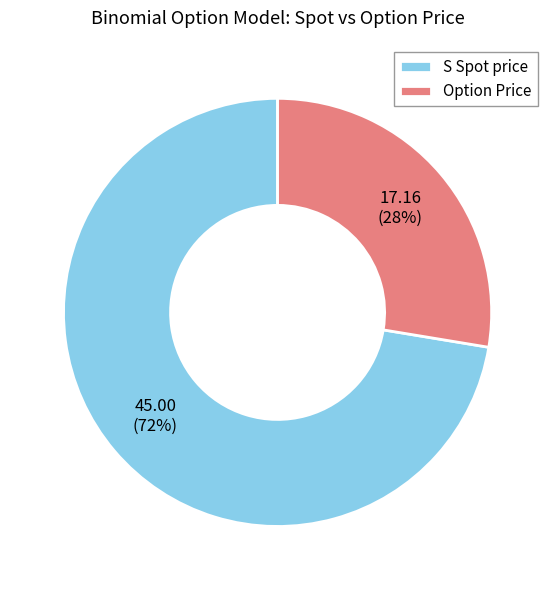

To the nearest percent, what portion does S Spot price represent?

72%